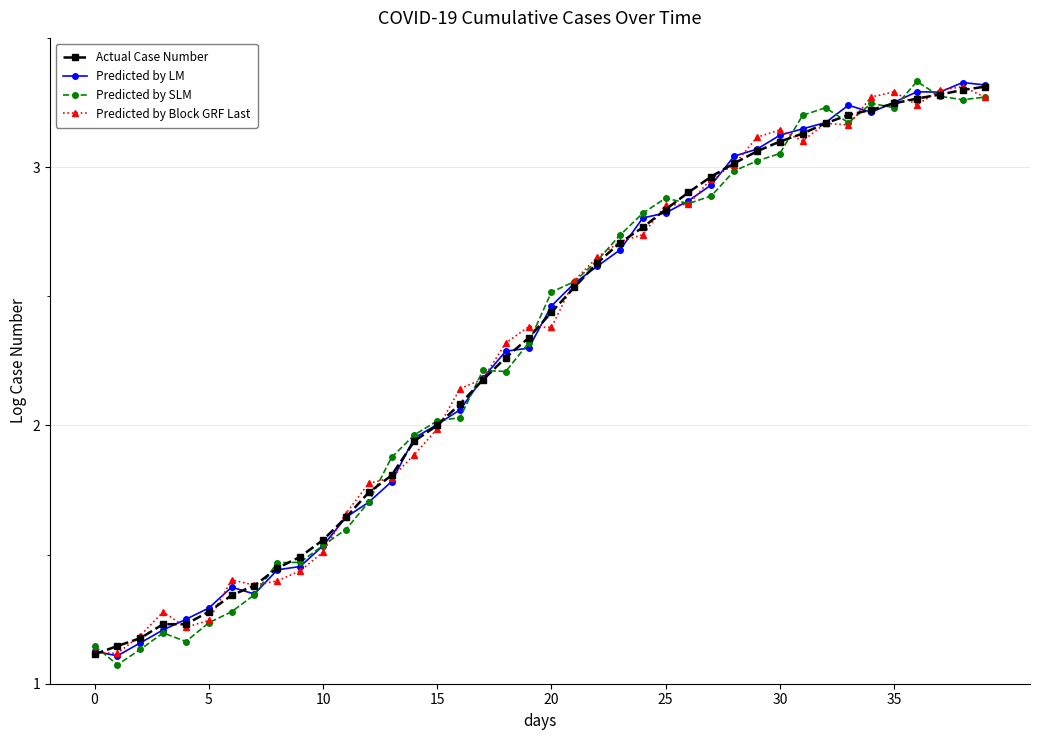

At how many categories does at least one series exceed 1?

40